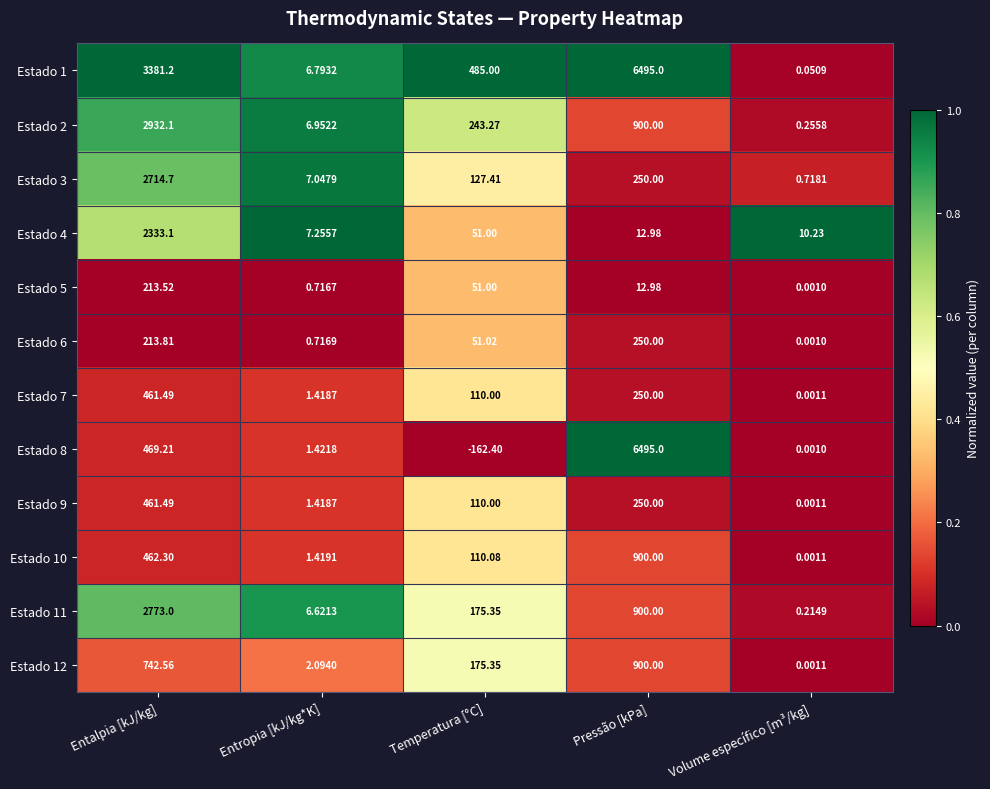

Rank the categories by Estado 6 value from highest to lowest.

Pressão [kPa], Entalpia [kJ/kg], Temperatura [°C], Entropia [kJ/kg*K], Volume específico [m³/kg]